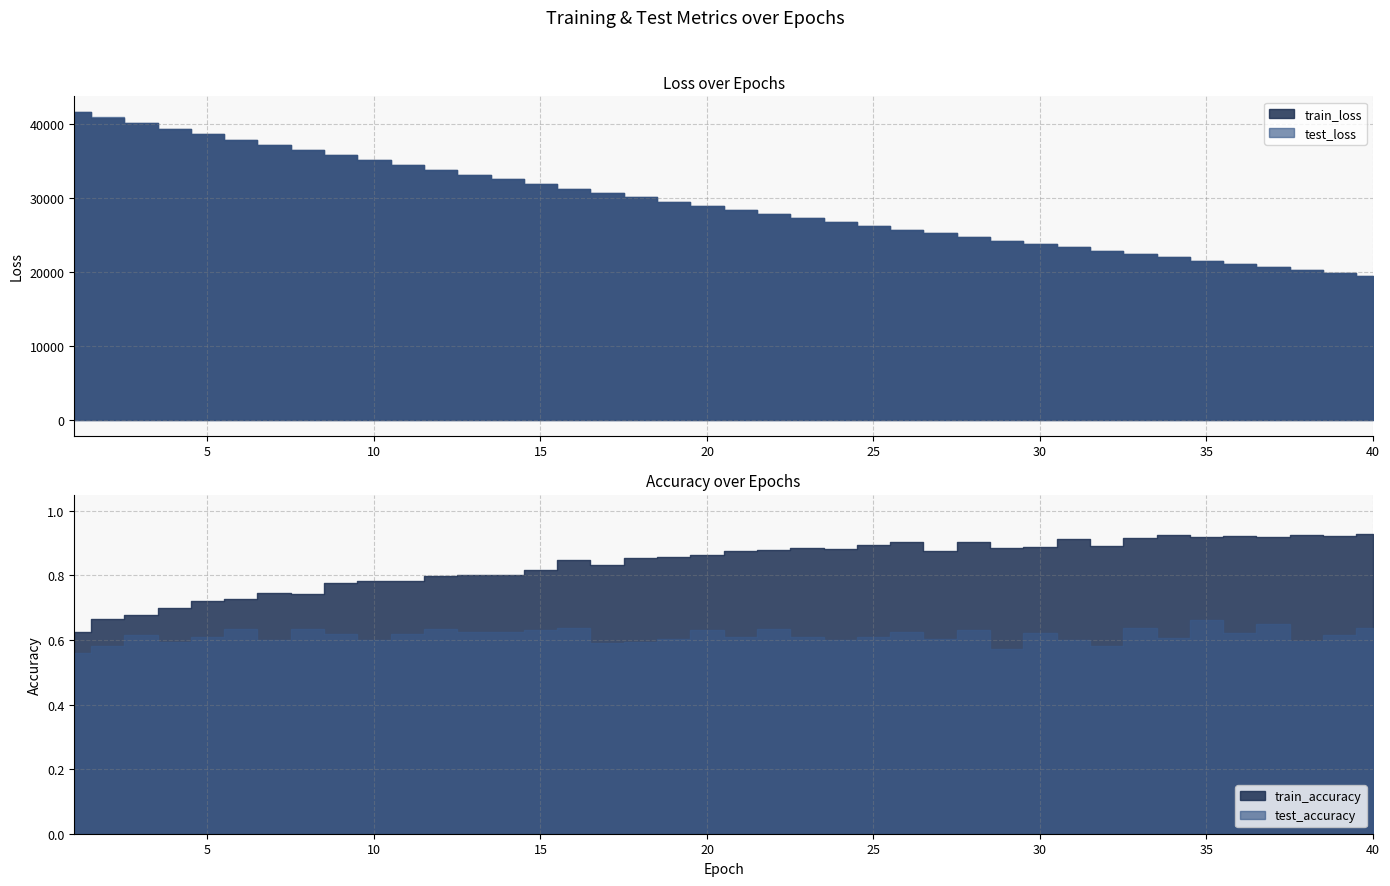

Rank the series by their maximum value, from highest to lowest.

test_loss, train_loss, train_accuracy, test_accuracy